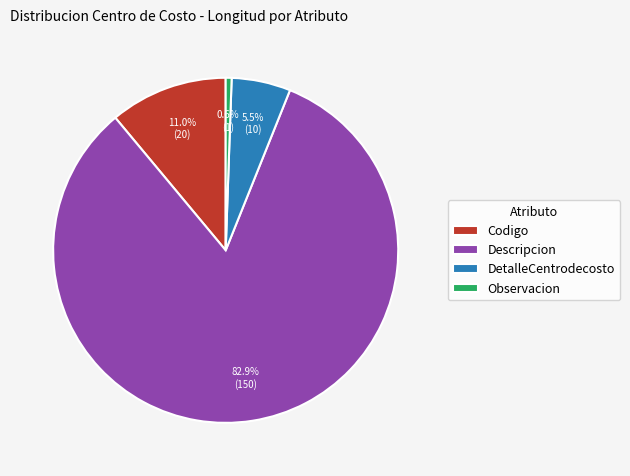

Which slice is the smallest?

Observacion